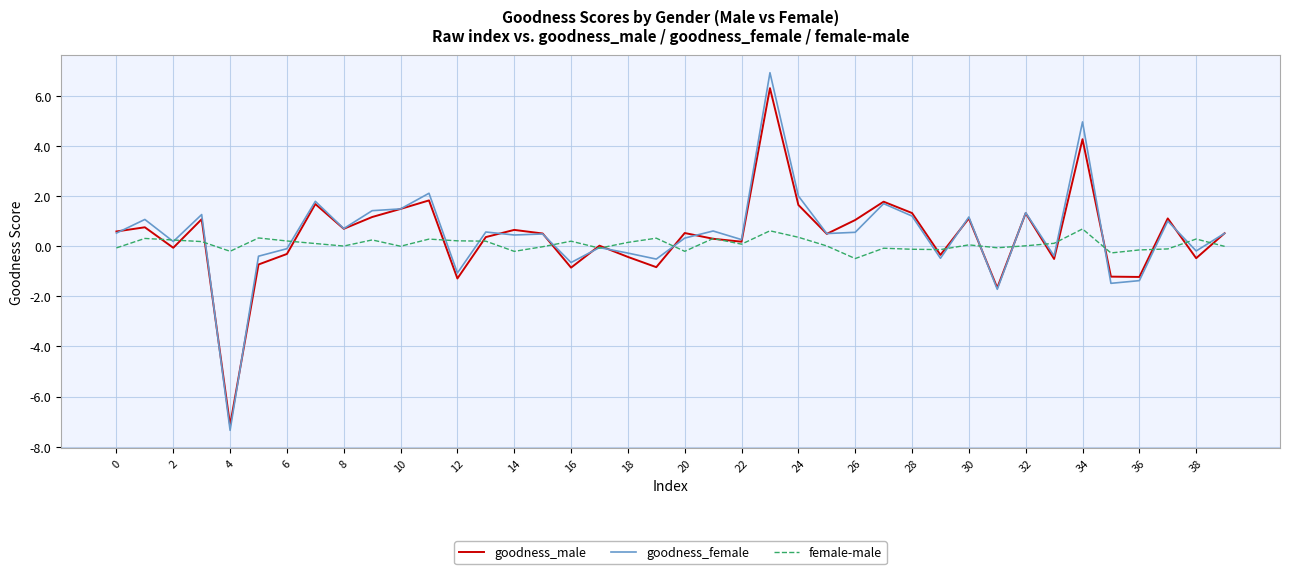

Which series has the largest range (max minus min)?

goodness_female